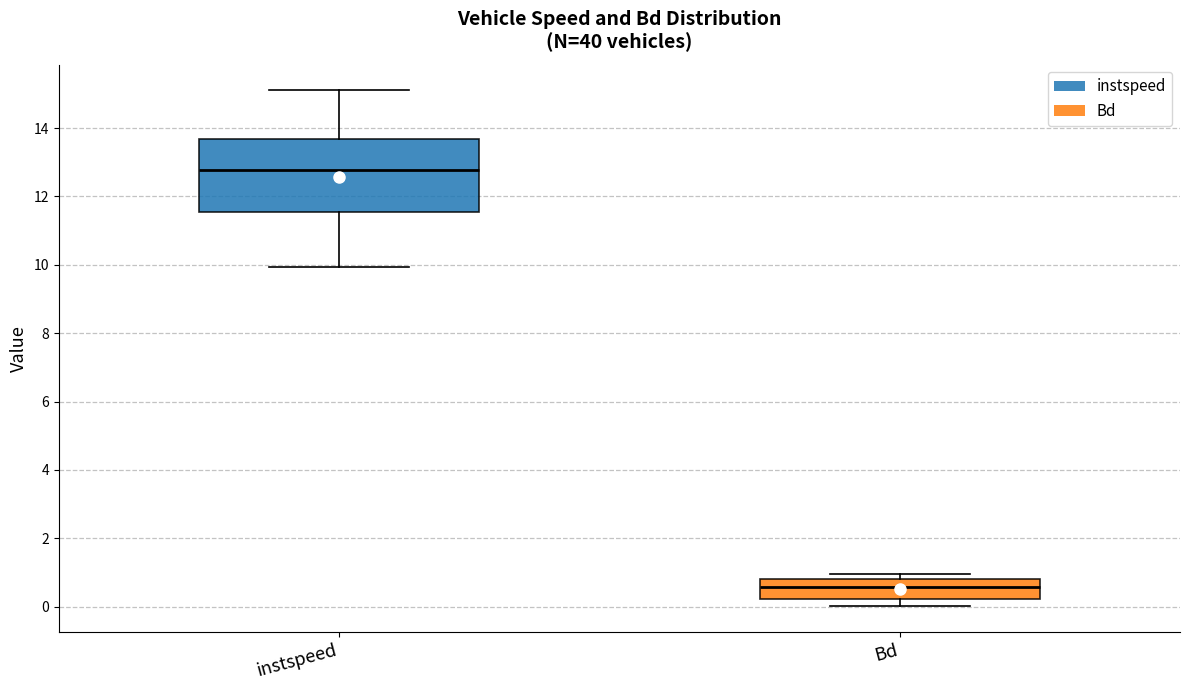

Which box's median line is the lowest?

Bd